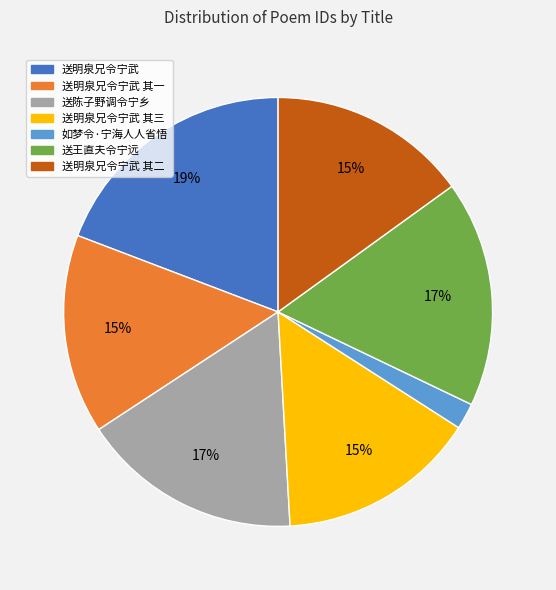

Is there a majority slice in this chart?

No